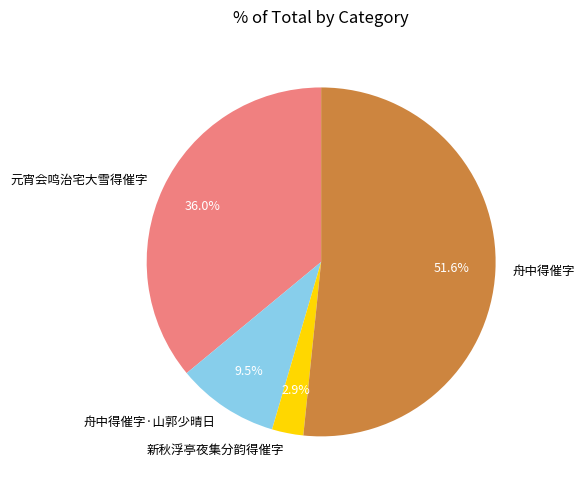

Which slice is the smallest?

新秋浮亭夜集分韵得催字